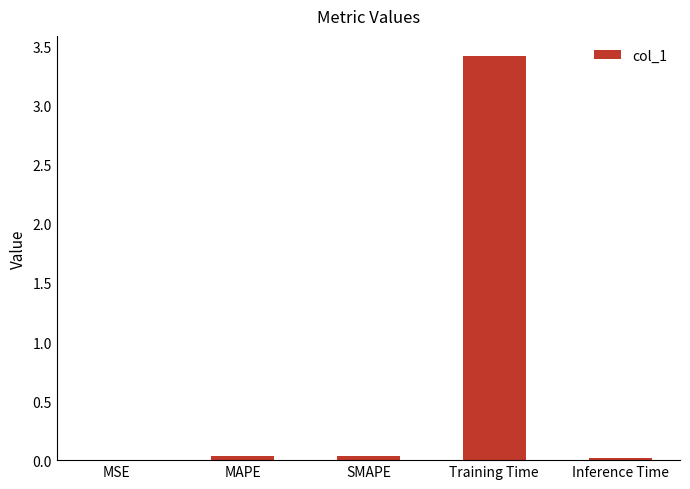

The chart shows a value of 0.0 at SMAPE. True or false?

True